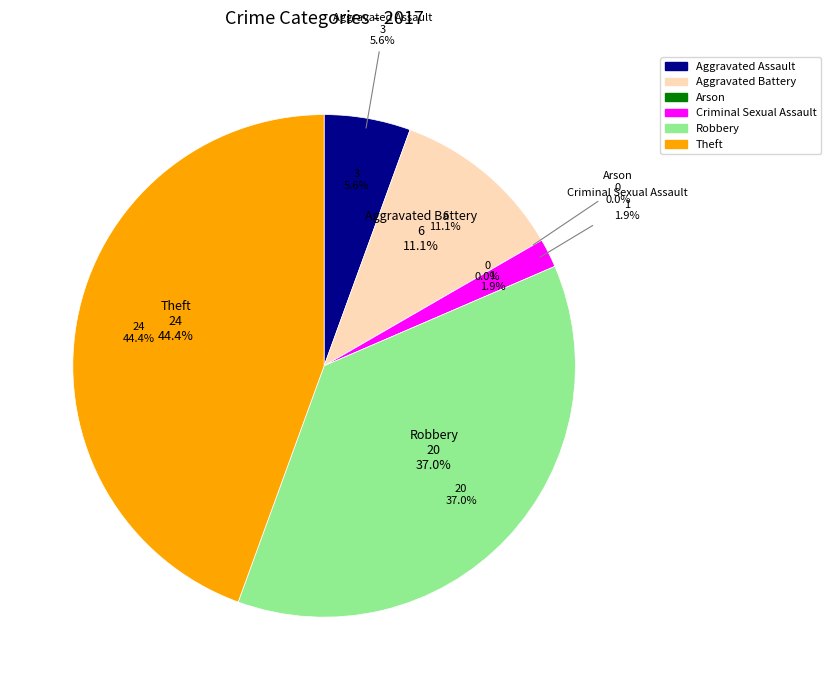

Rank the categories by value from lowest to highest.

Arson, Criminal Sexual Assault, Aggravated Assault, Aggravated Battery, Robbery, Theft